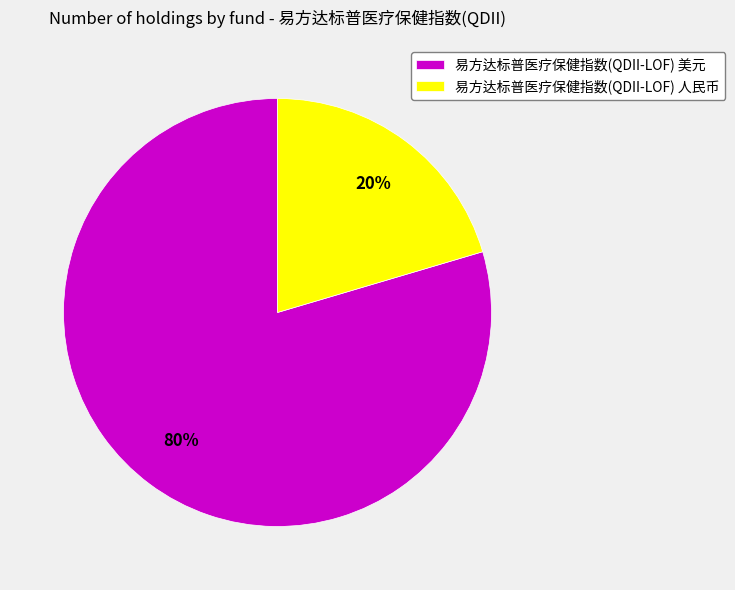

The 易方达标普医疗保健指数(QDII-LOF) 美元 slice represents 80% of the pie. True or false?

True